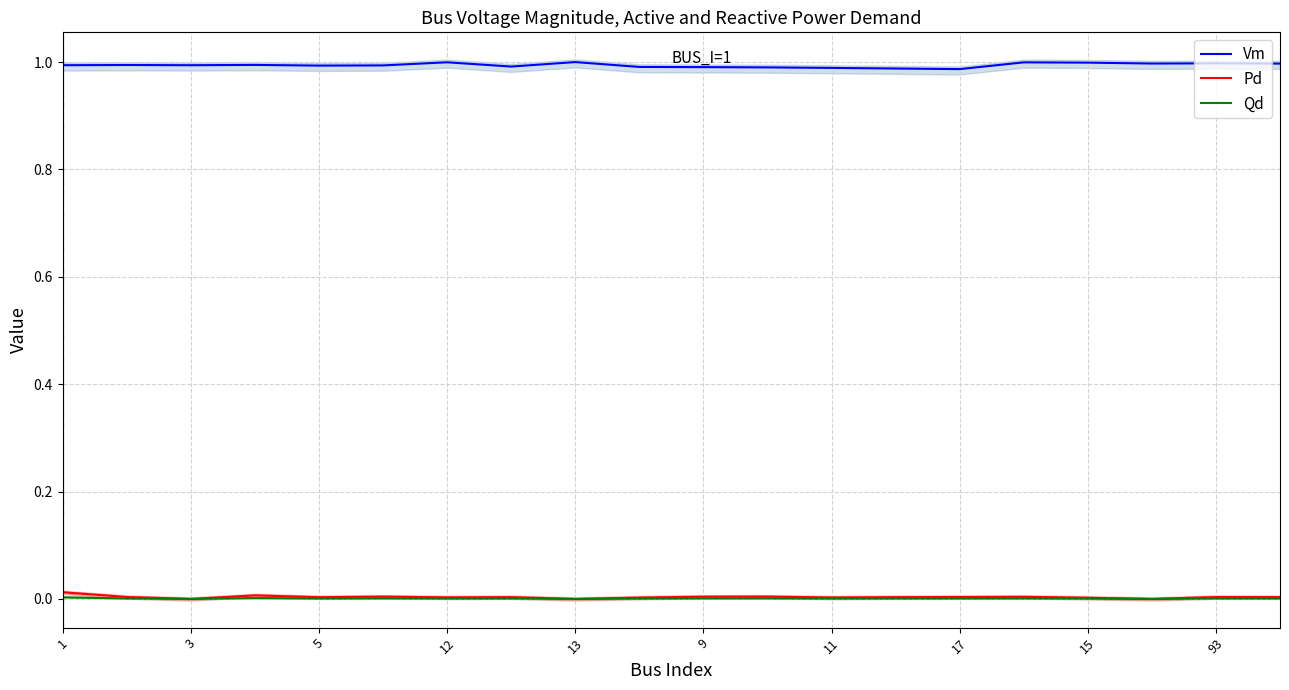

True or false: Pd has more than 1 points higher than both neighbors.

True